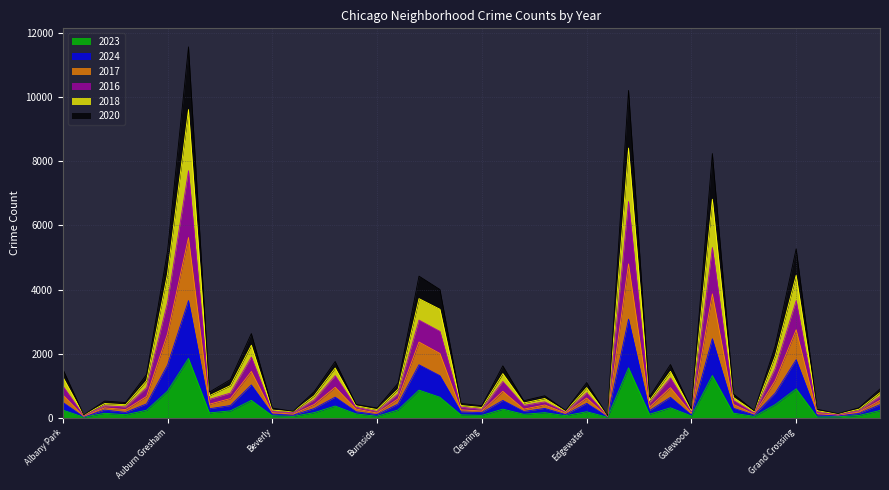

How many series are shown in this chart?

6